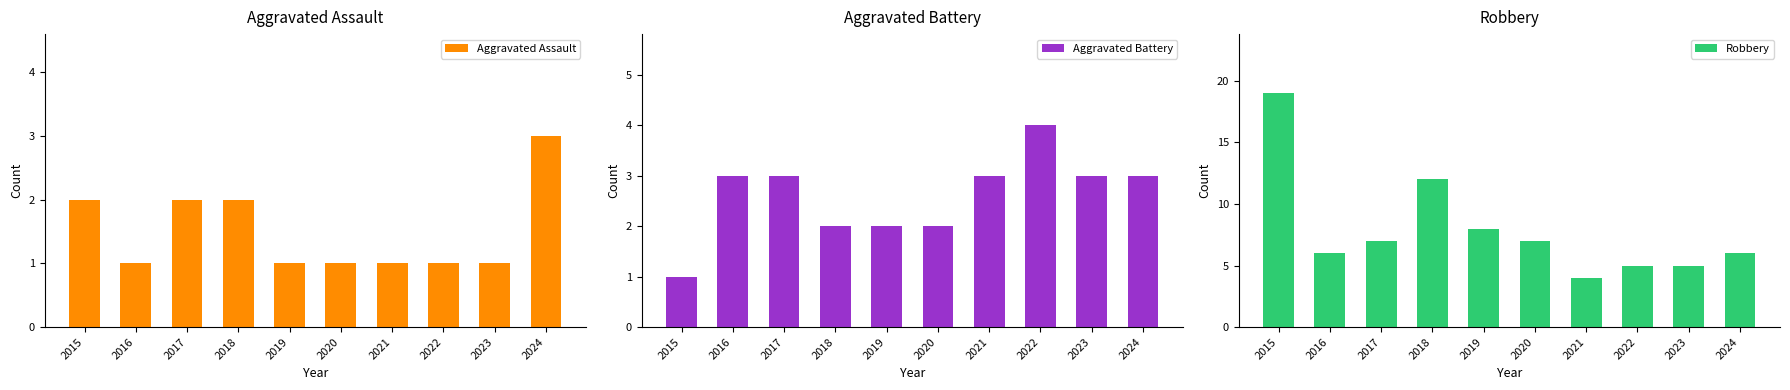

Where does the Aggravated Battery series first go above 3?

2022